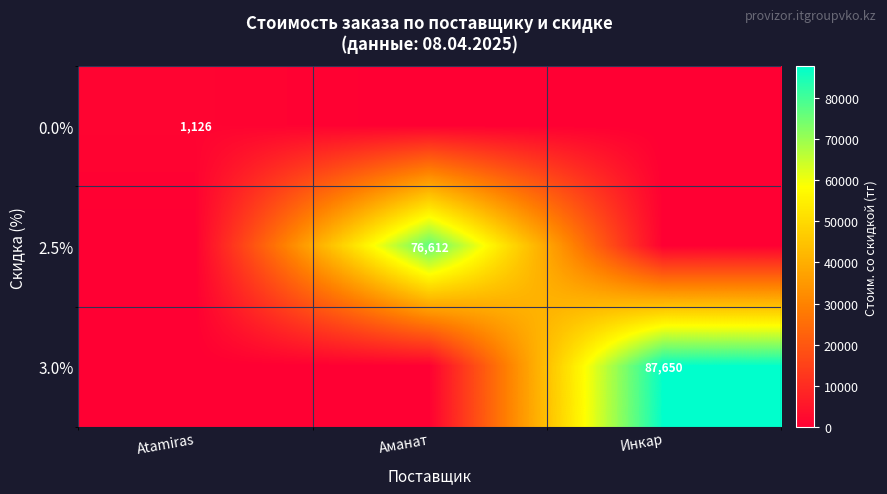

True or false: 0.0% has a value of 780 at Atamiras.

False